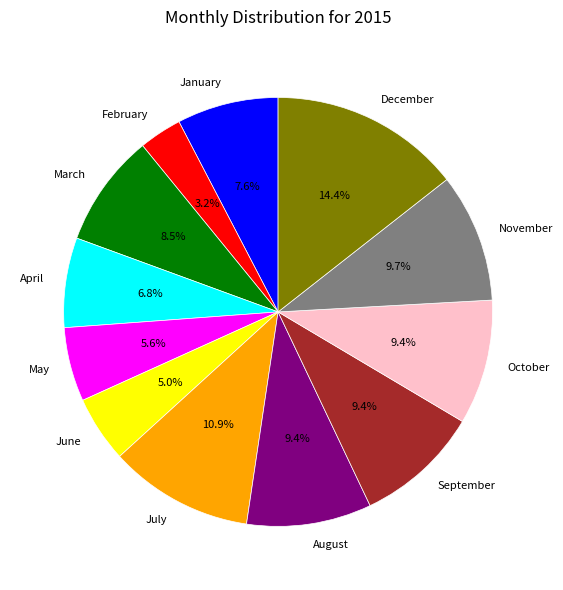

Combined, do January and July account for over 50%?

No